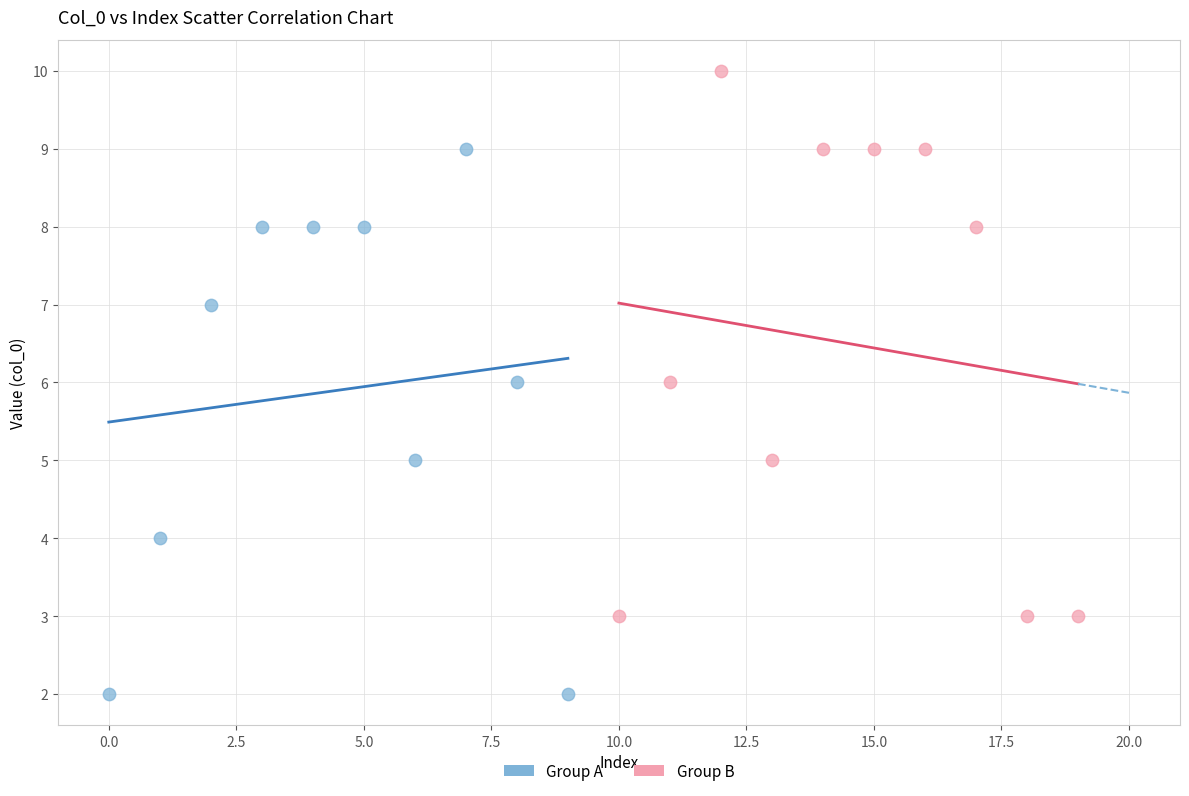

Which series contains the lowest Y value?

Group A